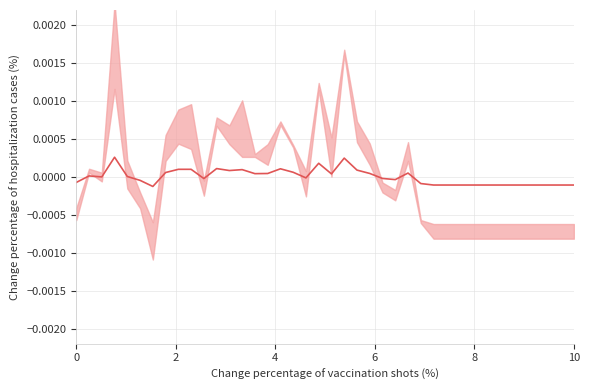

How many negative values are there?

21